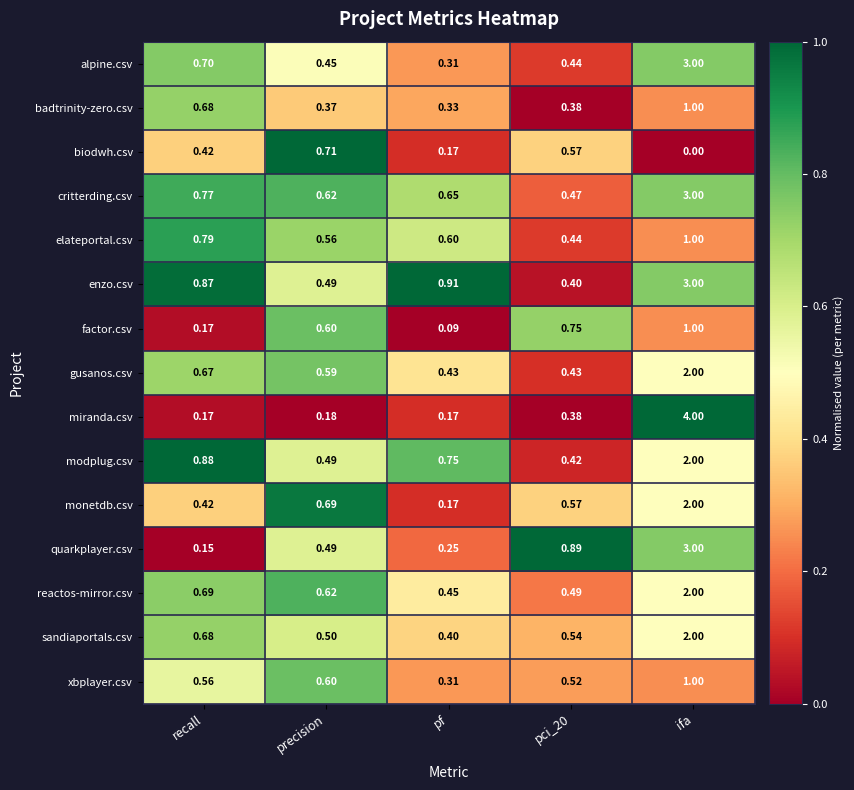

Which category has the highest value in the reactos-mirror.csv series?

ifa